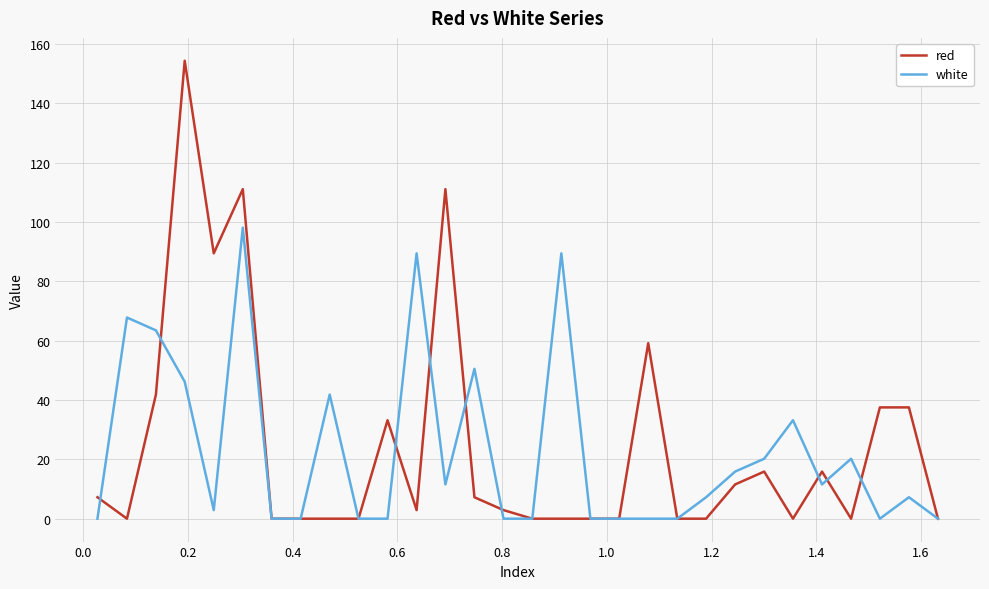

Which series has the largest range (max minus min)?

red